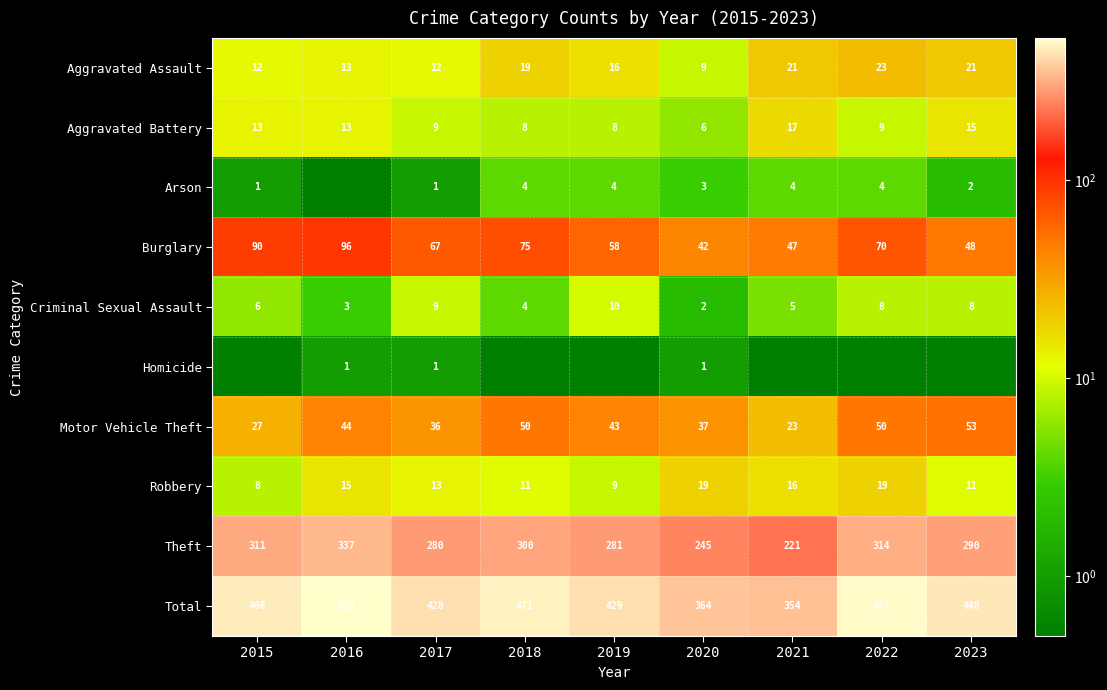

What is the sum of all Criminal Sexual Assault values?

55.0